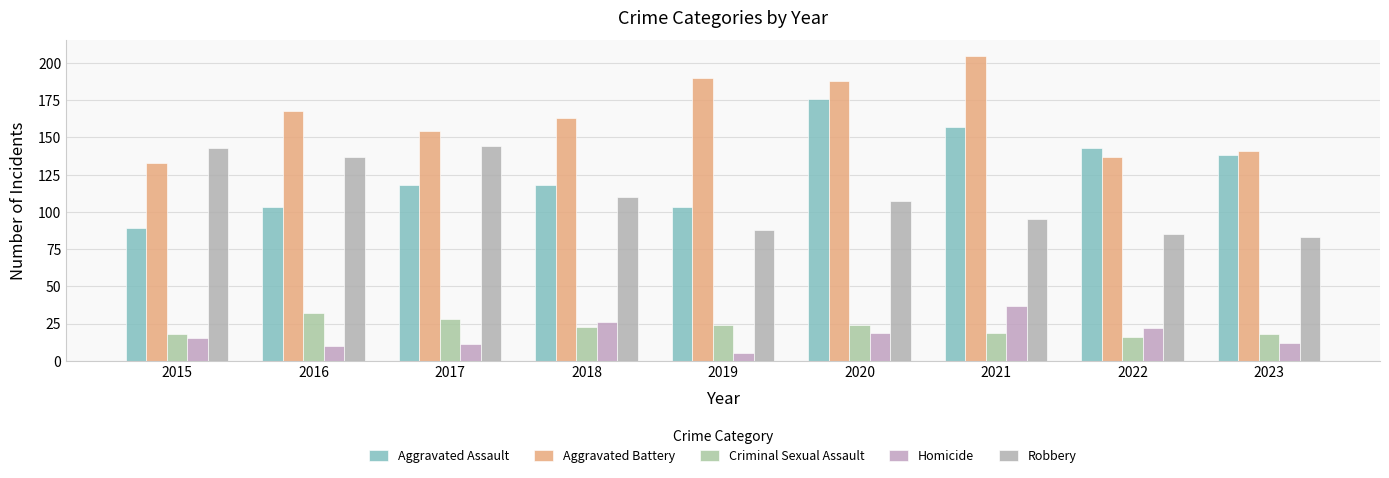

Where does the Robbery series first go above 107?

2015